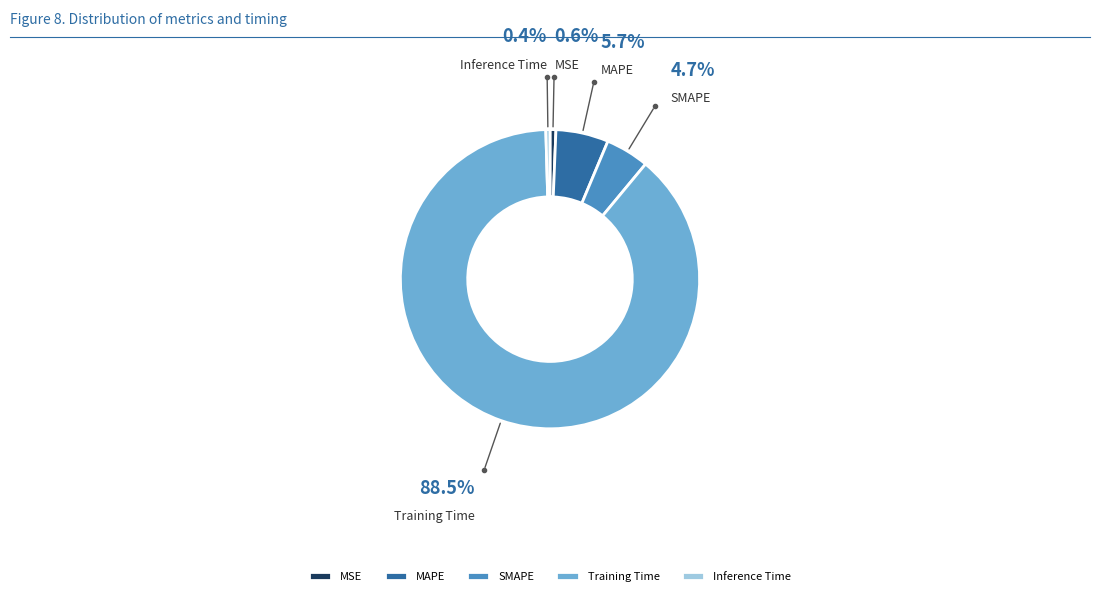

Is there a majority slice in this chart?

Yes